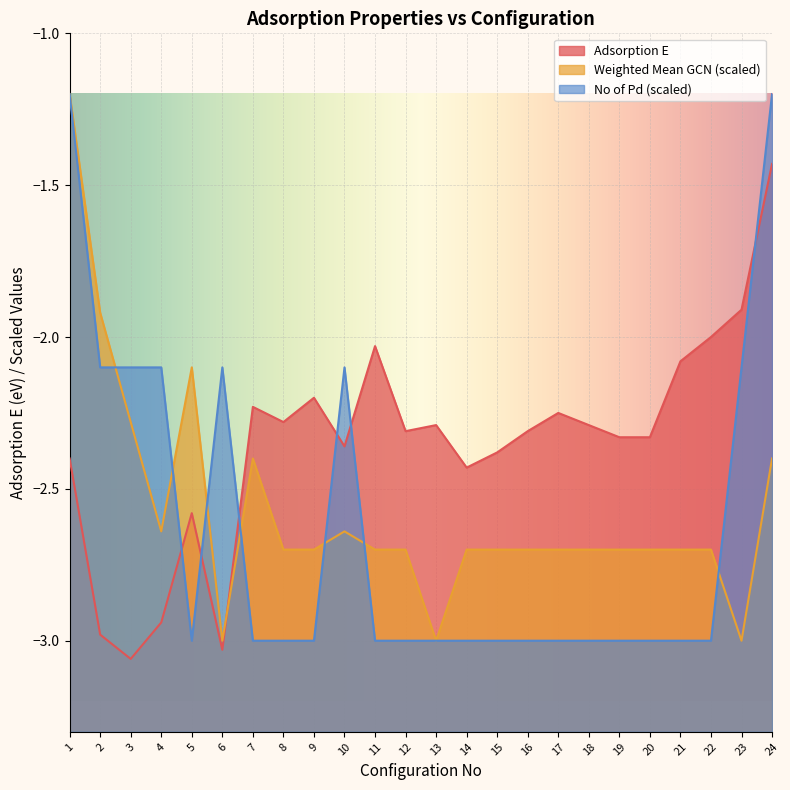

How many intersections are there between Weighted Mean GCN and Adsorption E?

1